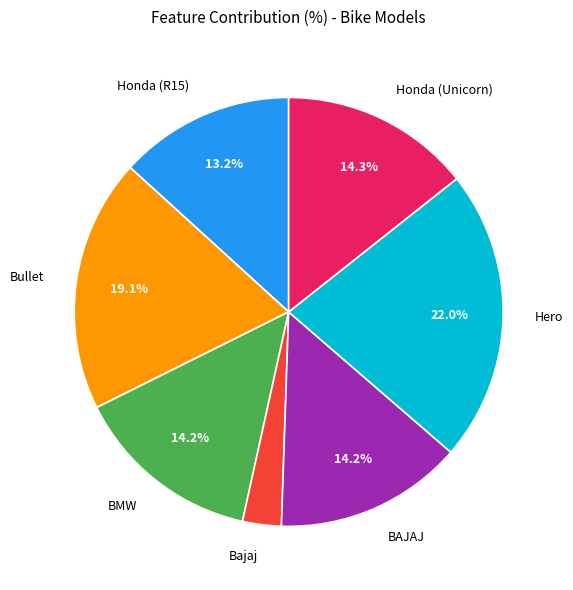

What percentage is the Honda (Unicorn) slice, to the nearest percent?

14%